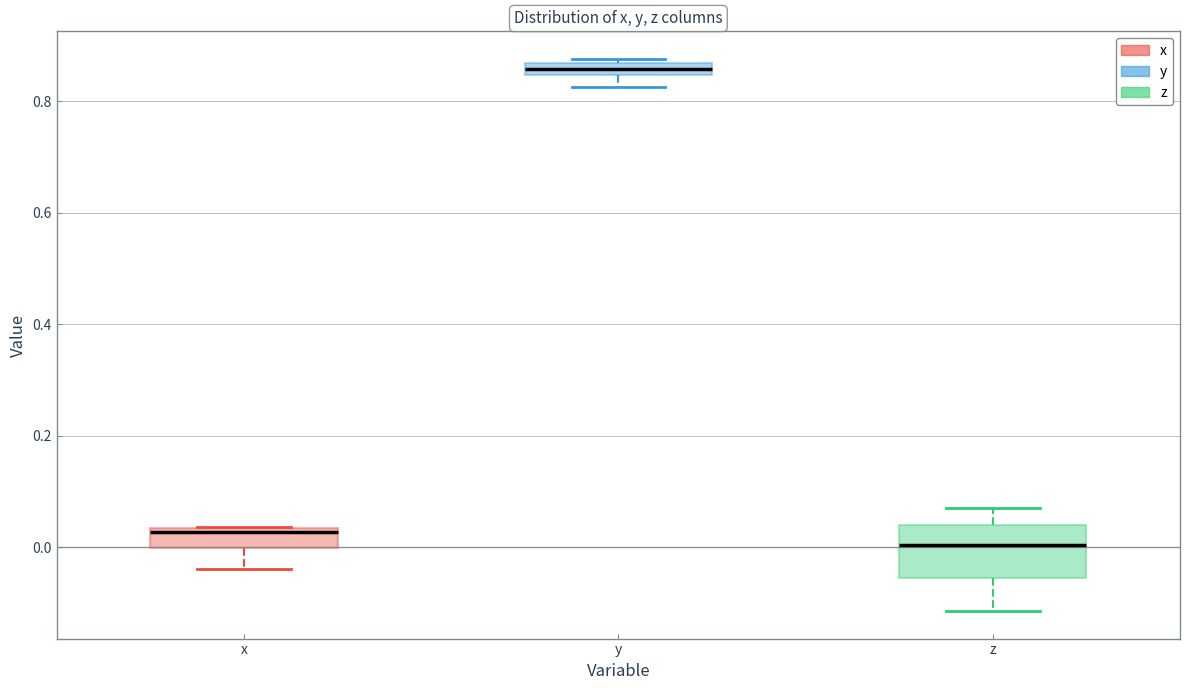

Where is the lower edge of the box for y on the y-axis? The values are not printed on the chart, so give them approximately, as read against the axis.

0.84